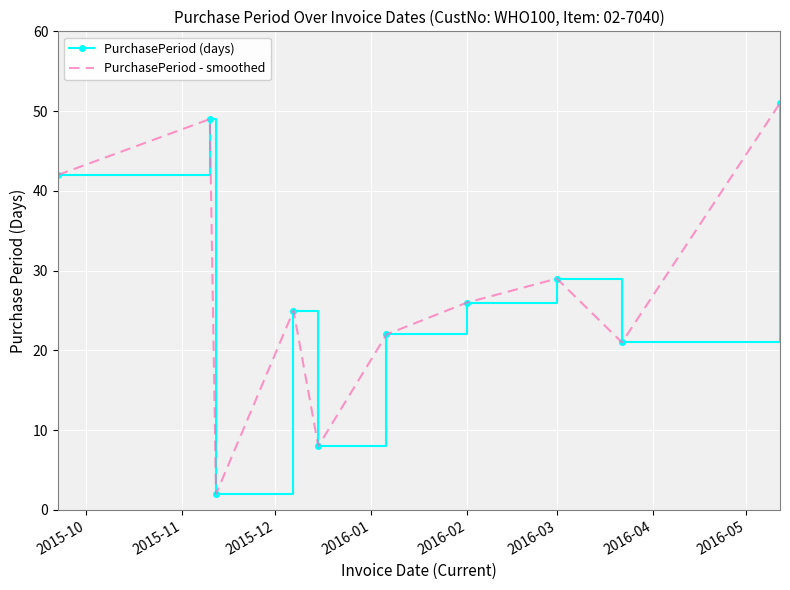

What is the difference between the maximum and minimum values in the PurchasePeriod (days) series?

49